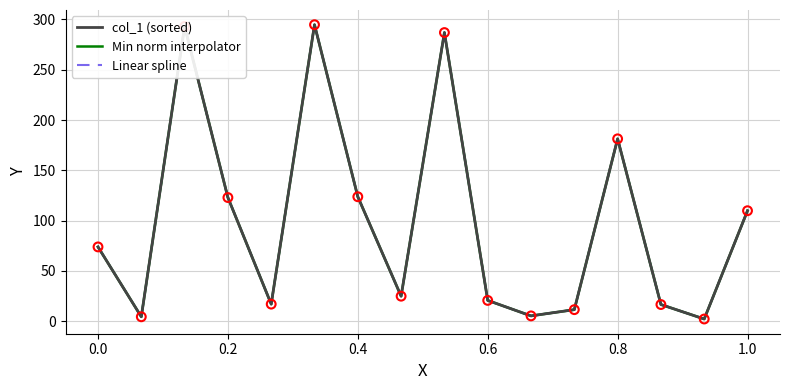

Does the chart have visible grid lines?

Yes